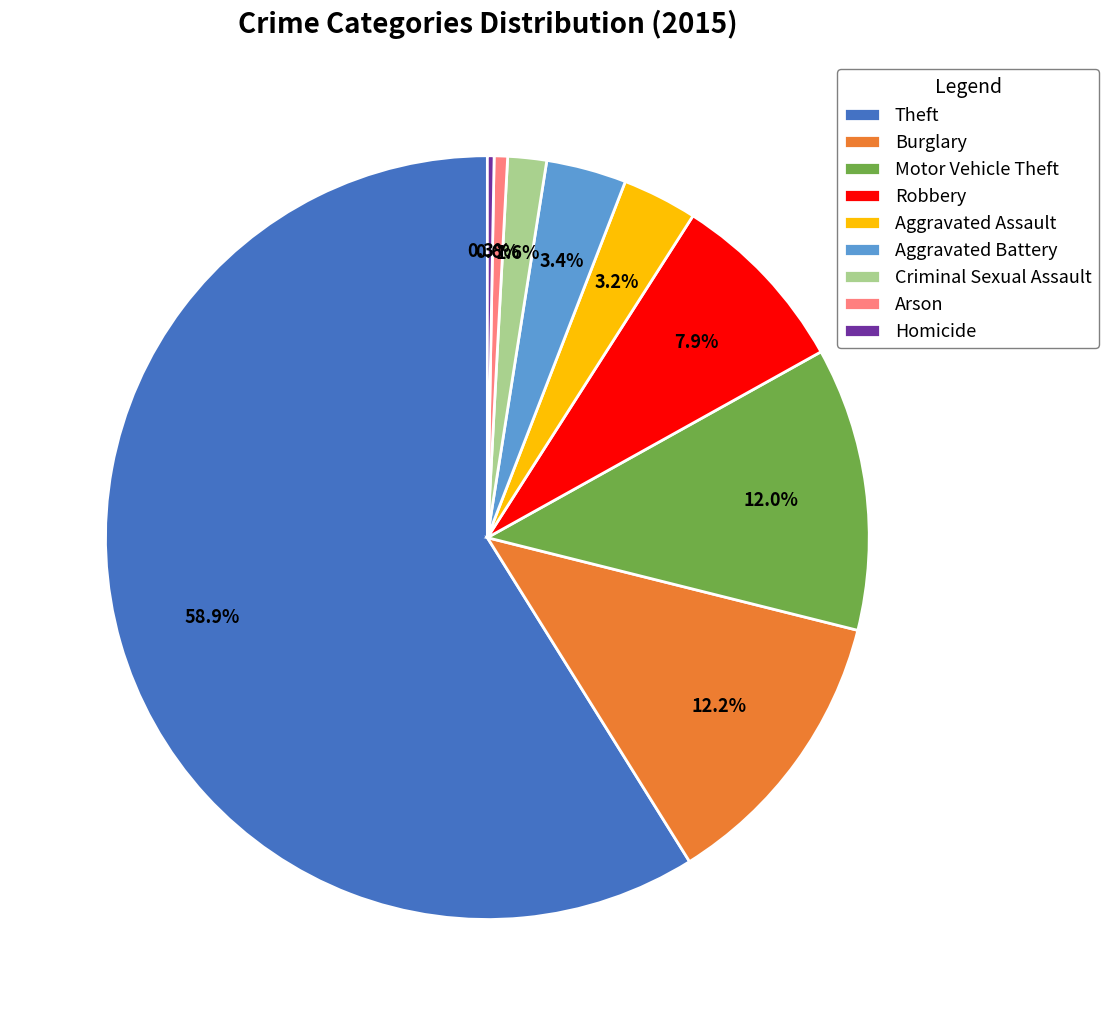

To the nearest percent, what is the difference between the Criminal Sexual Assault and Burglary slice percentages?

11%